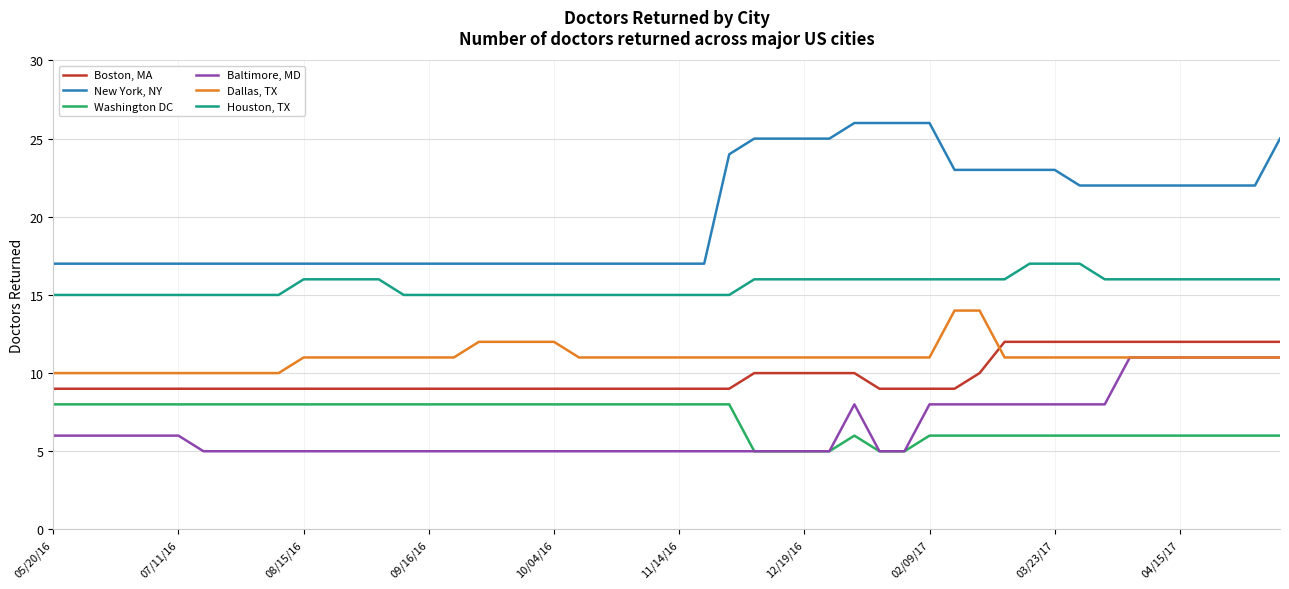

Which series has the largest total across all categories?

New York, NY